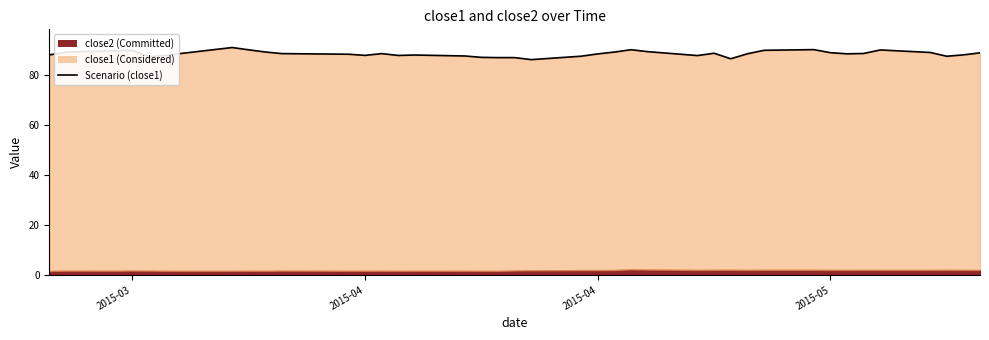

What is the greatest value displayed?

90.8